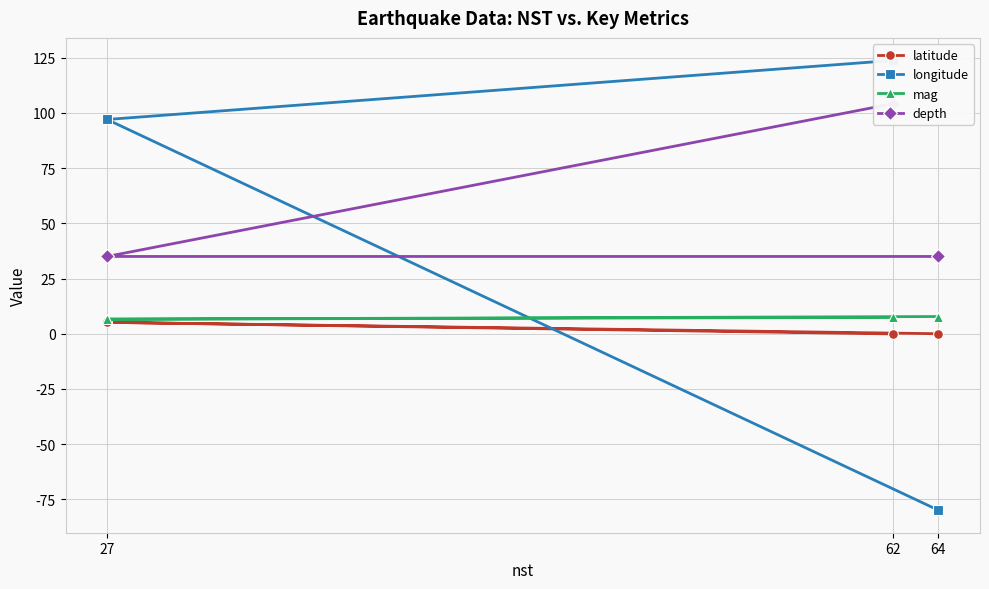

At which label is longitude closest to 21?

27